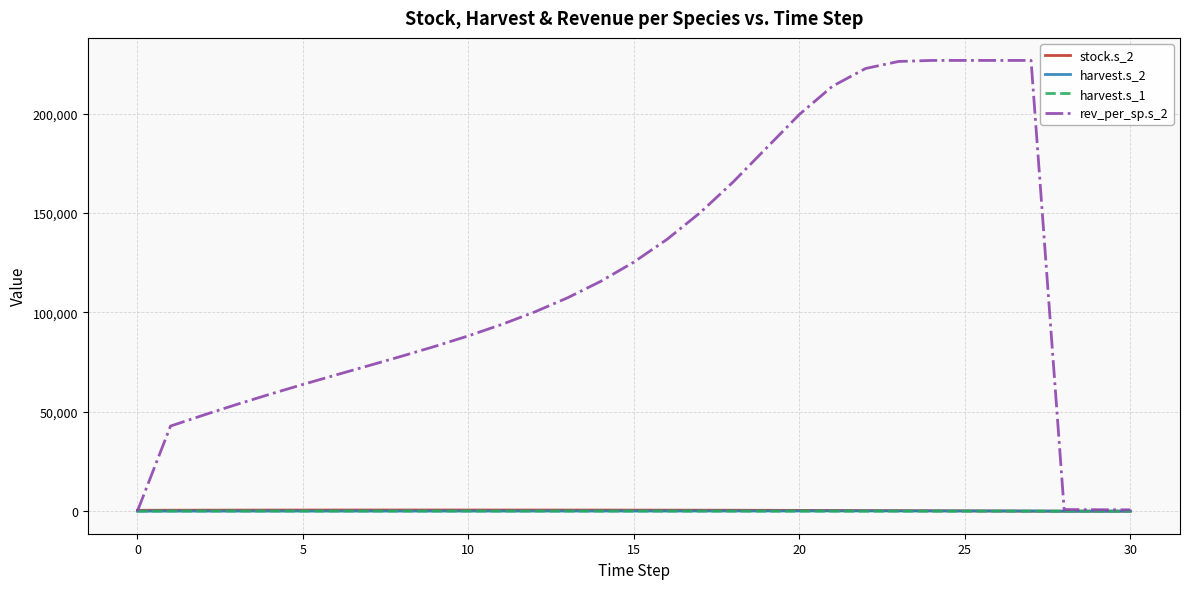

Which series has the largest total across all categories?

rev_per_sp.s_2